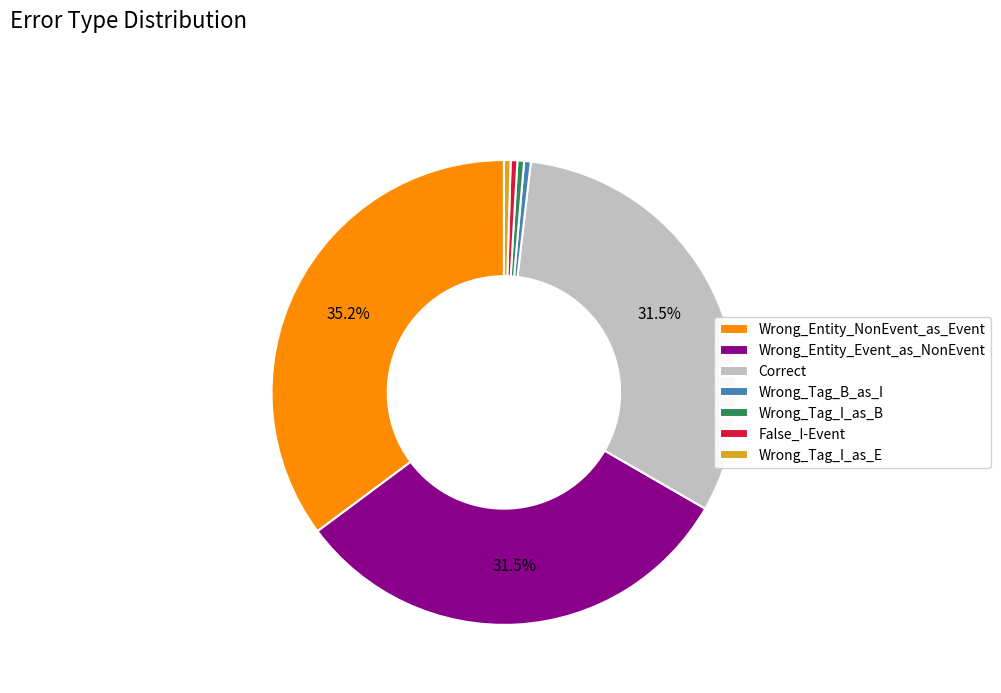

Combined, do False_I-Event and Wrong_Tag_B_as_I account for over 50%?

No